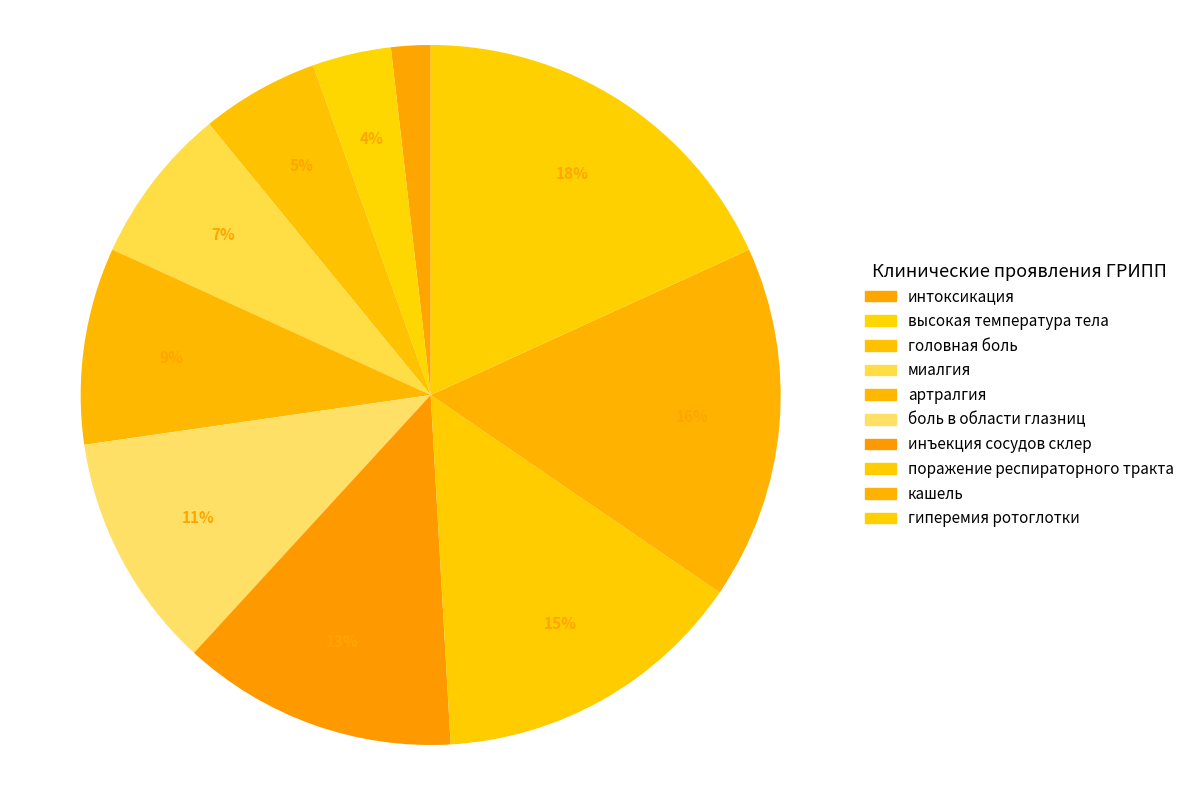

To the nearest percent, what portion does инъекция сосудов склер represent?

13%